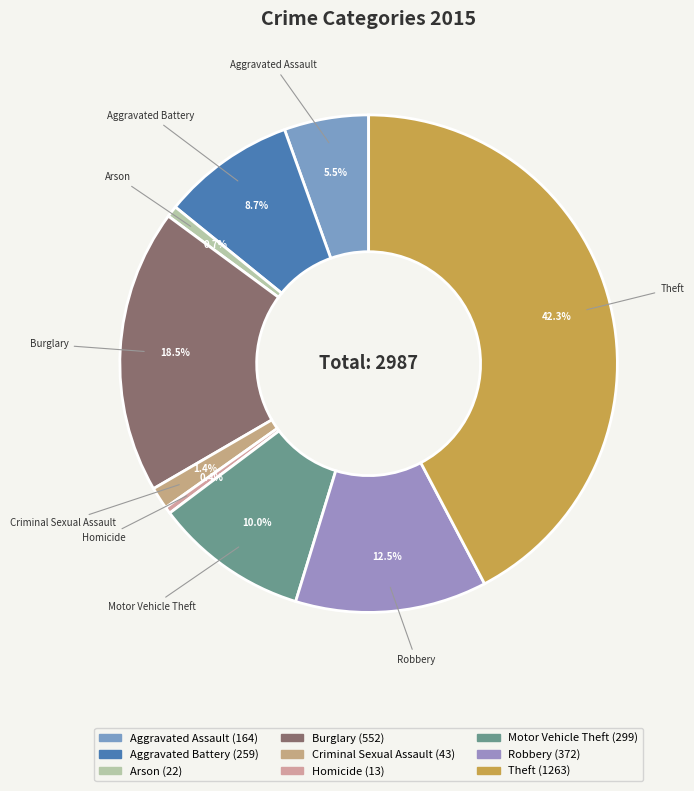

Between Burglary and Aggravated Assault, which is larger?

Burglary